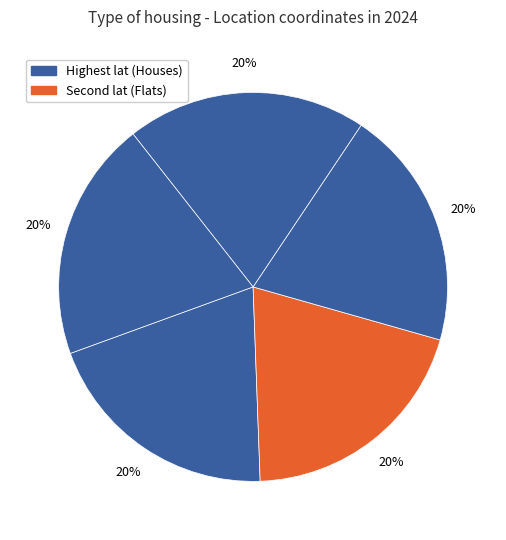

Count the number of slices in the pie.

5